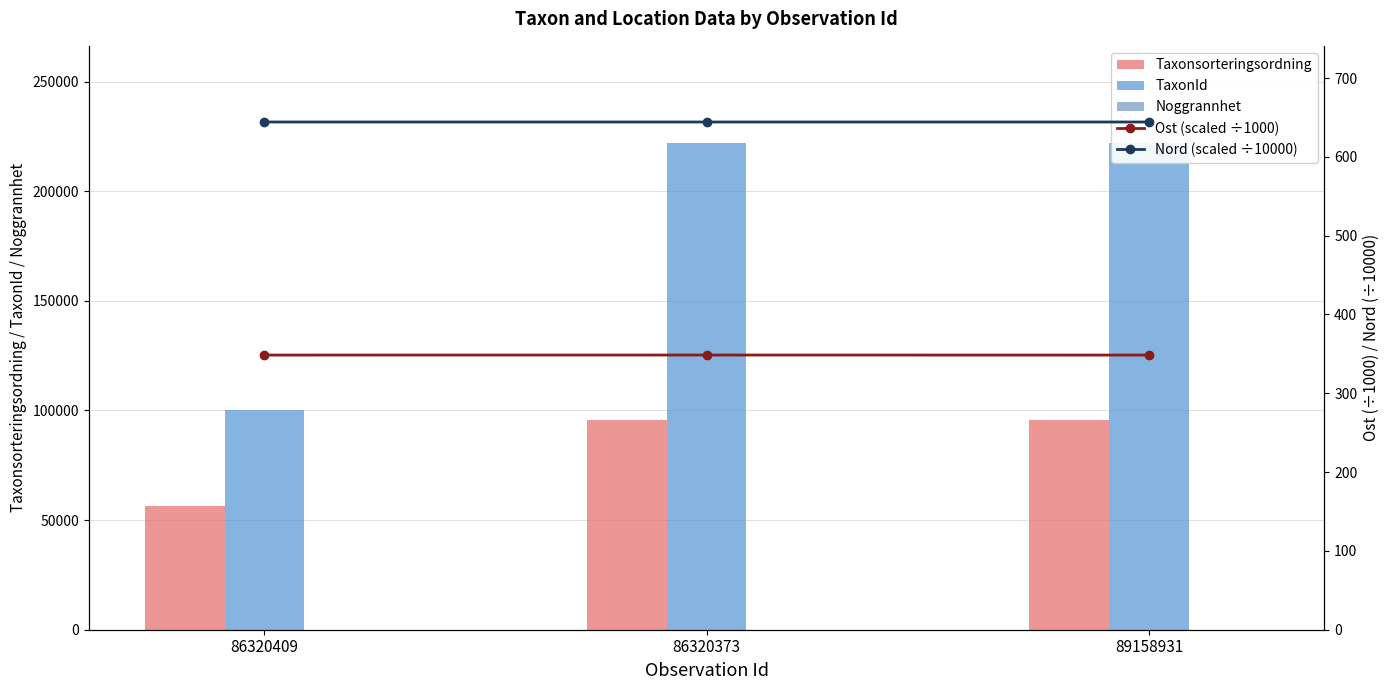

What is the label of the 2nd bar from the left?

86320373